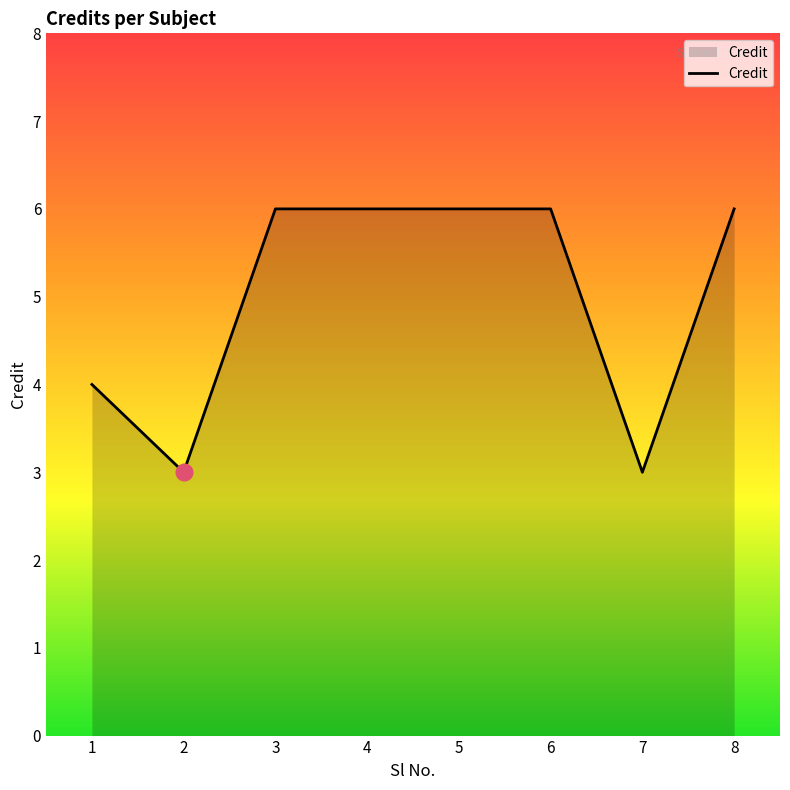

What is the change in value from 1 to 8?

+2